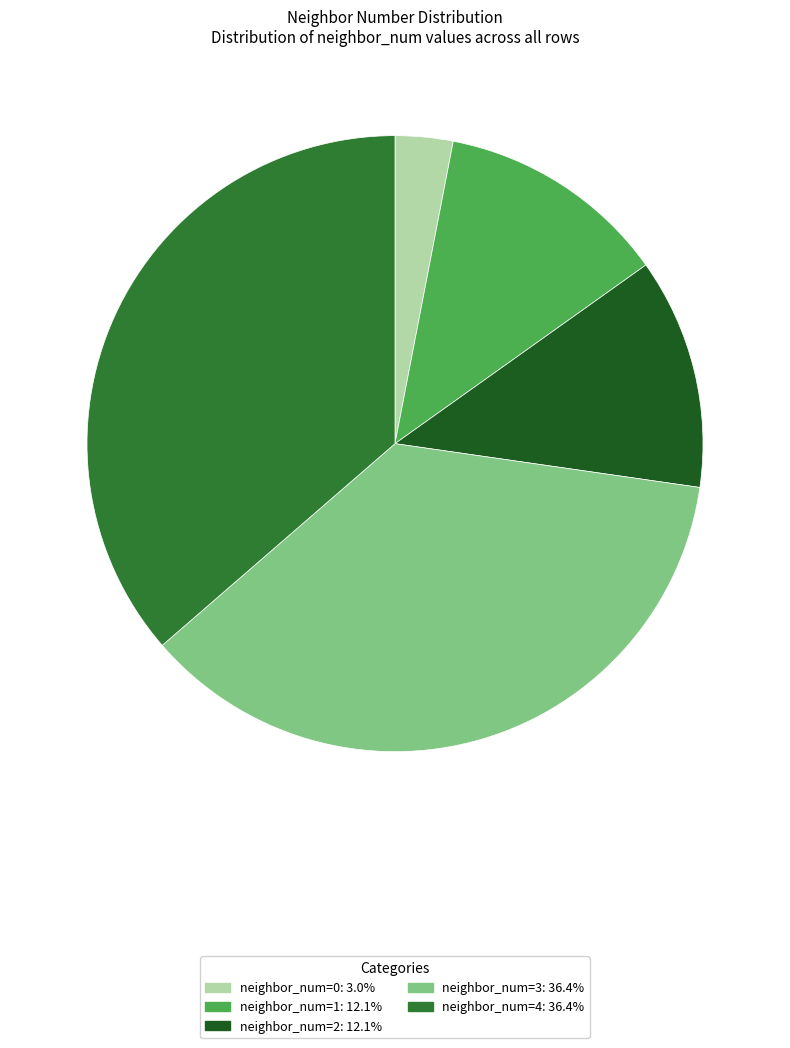

How many slices are in this pie chart?

5